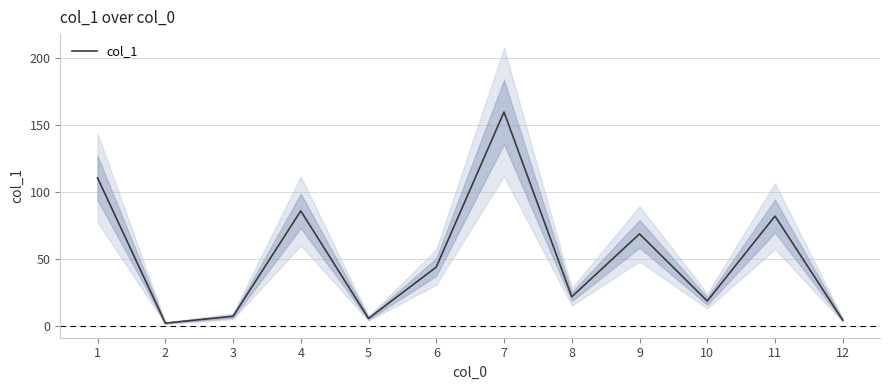

What is the value of the 10th point from the left?

18.5